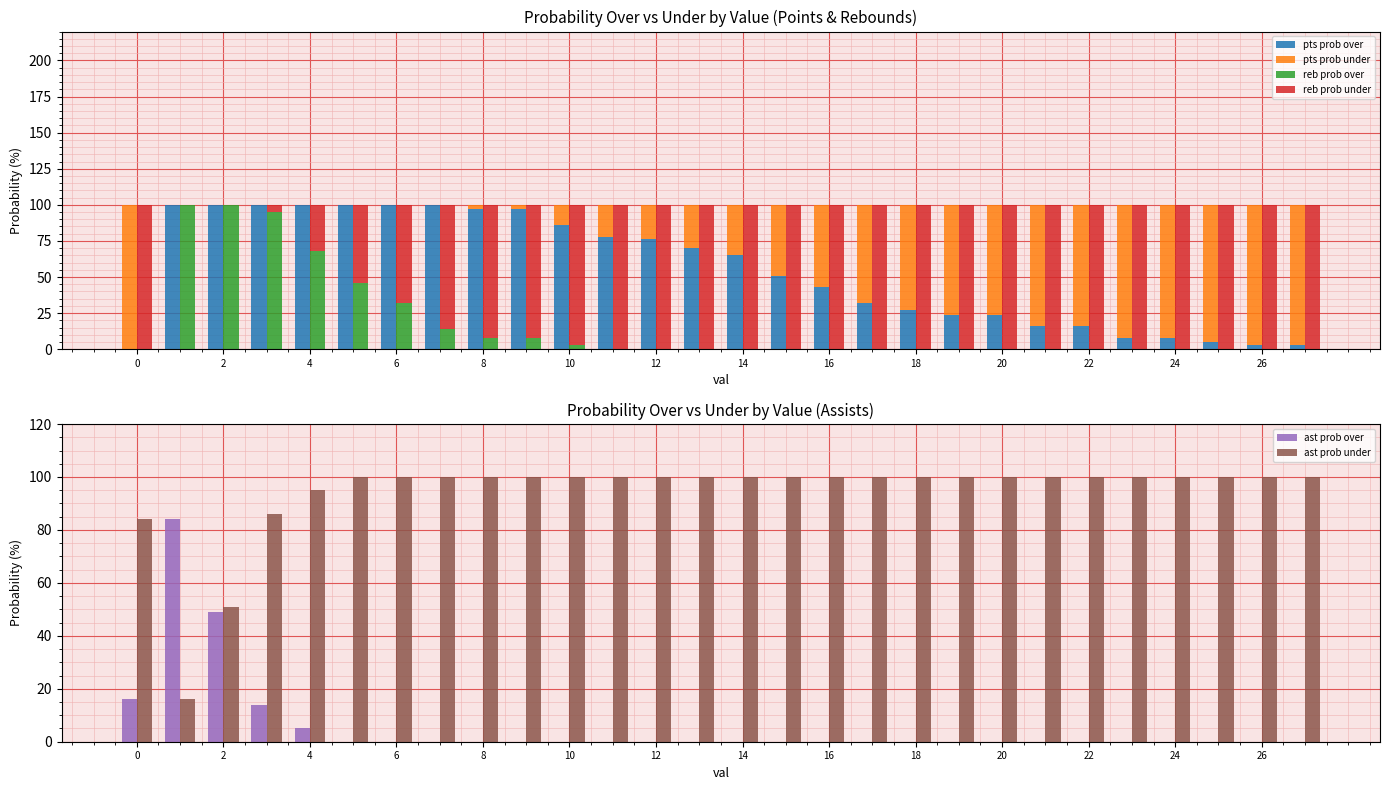

What is the value of the ast prob under bar at the 24th from the left?

100